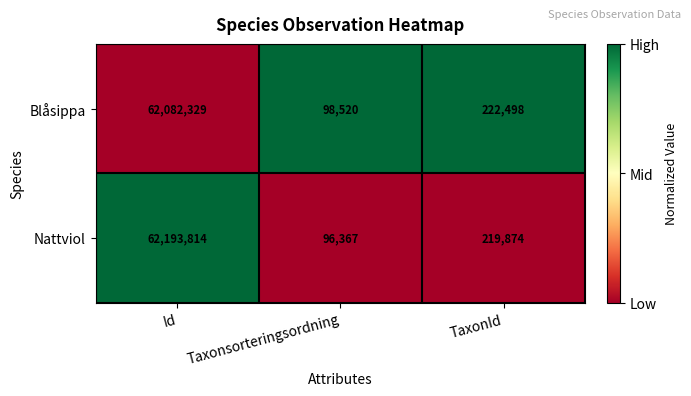

Rank the series by their average value, from lowest to highest.

Blåsippa, Nattviol